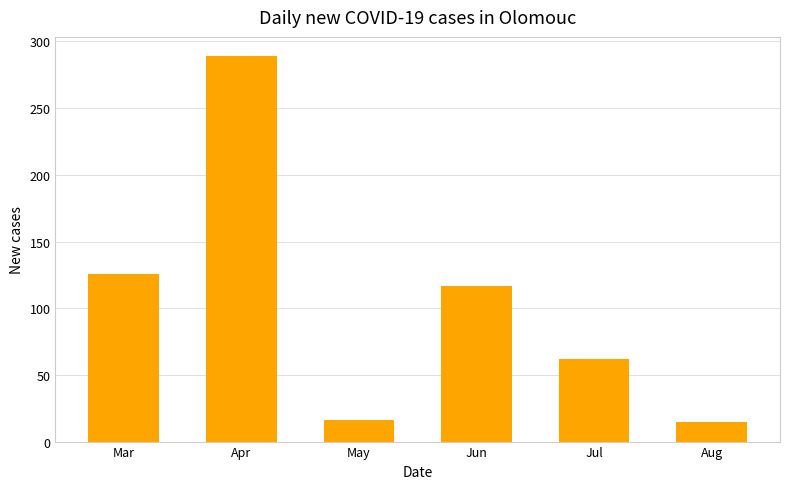

What is the minimum value shown in the chart?

15